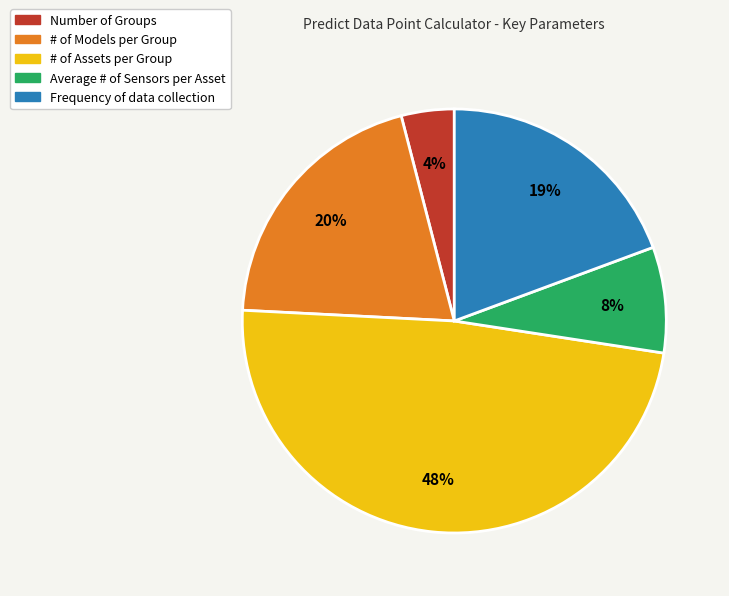

Is the sum of Number of Groups and # of Assets per Group greater than half?

Yes